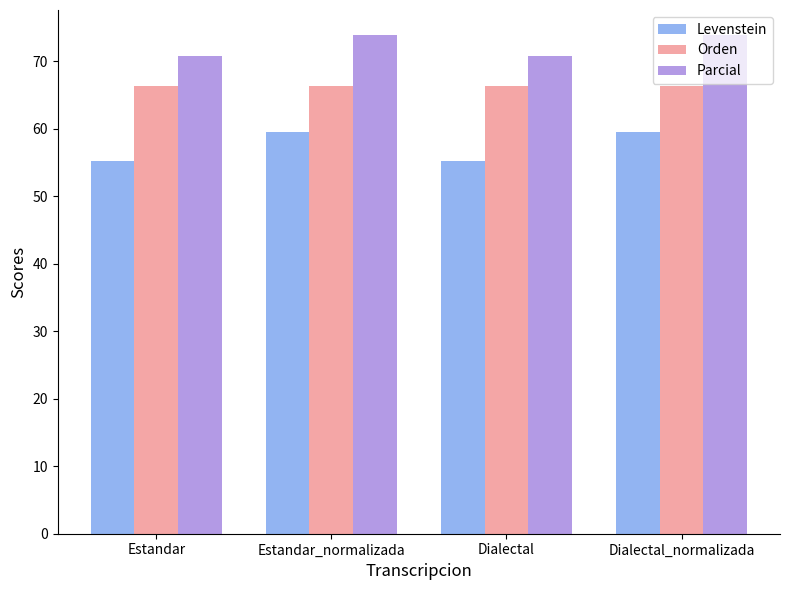

The Parcial series shows 73.9 at Dialectal_normalizada. True or false?

True